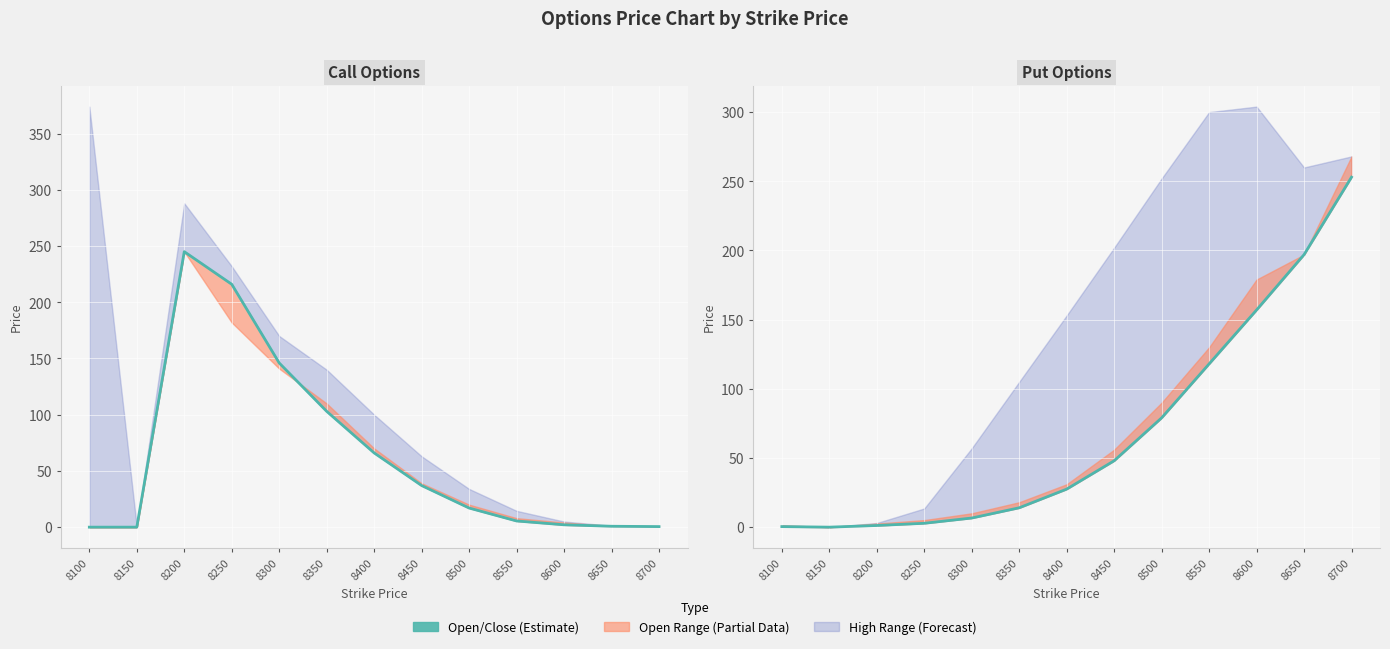

At which category is the sum across all series the highest?

8700